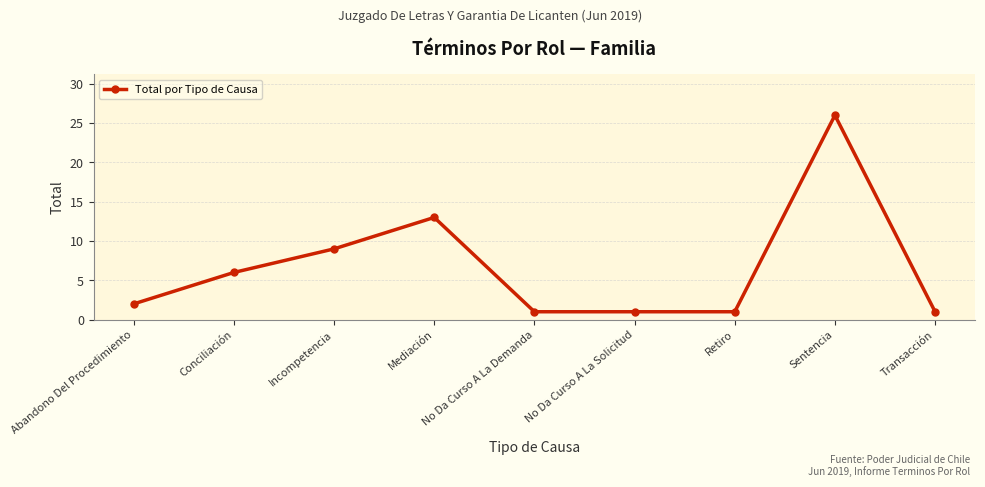

What is the label of the 8th point from the left?

Sentencia